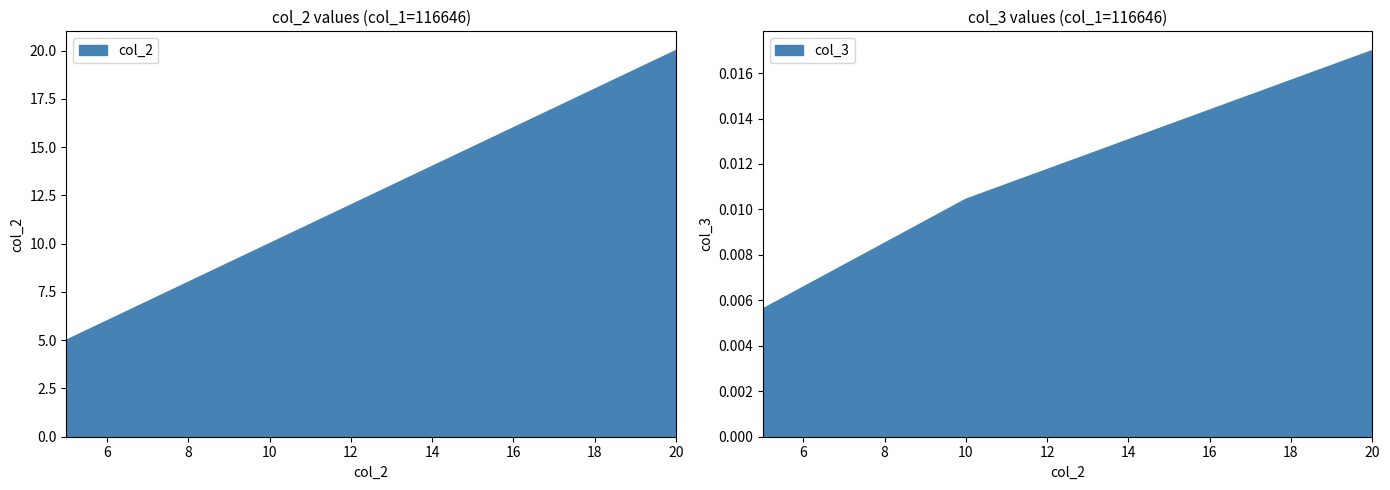

Between 116646 and 116646, which is larger?

116646